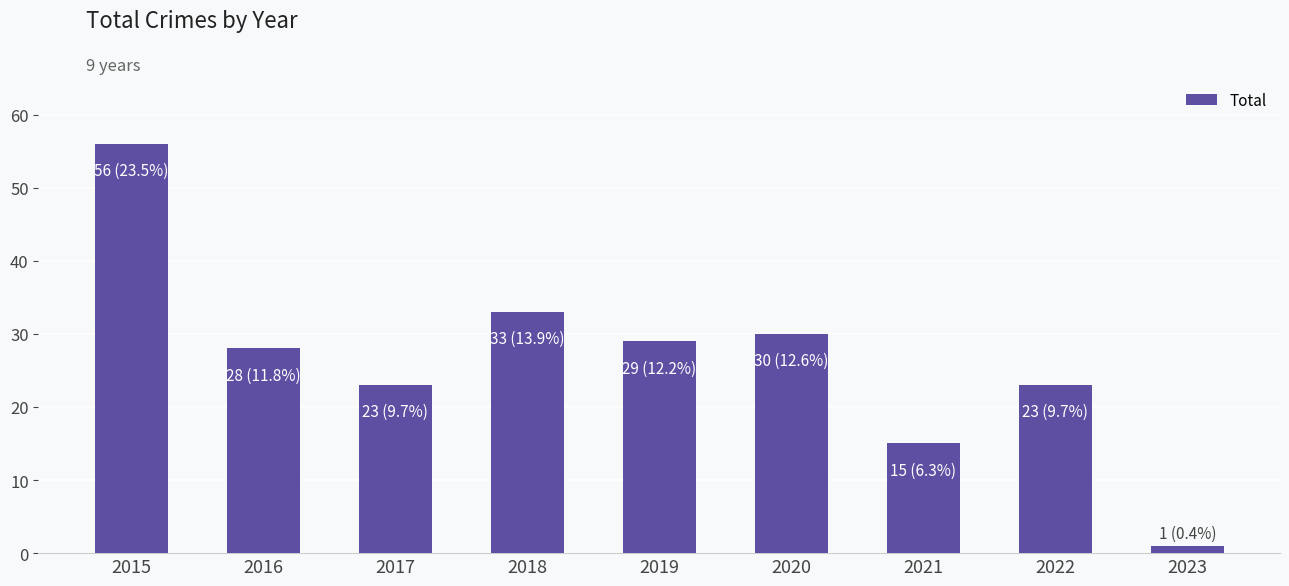

What is the ratio of the value at 2015 to the value at 2017?

2.4